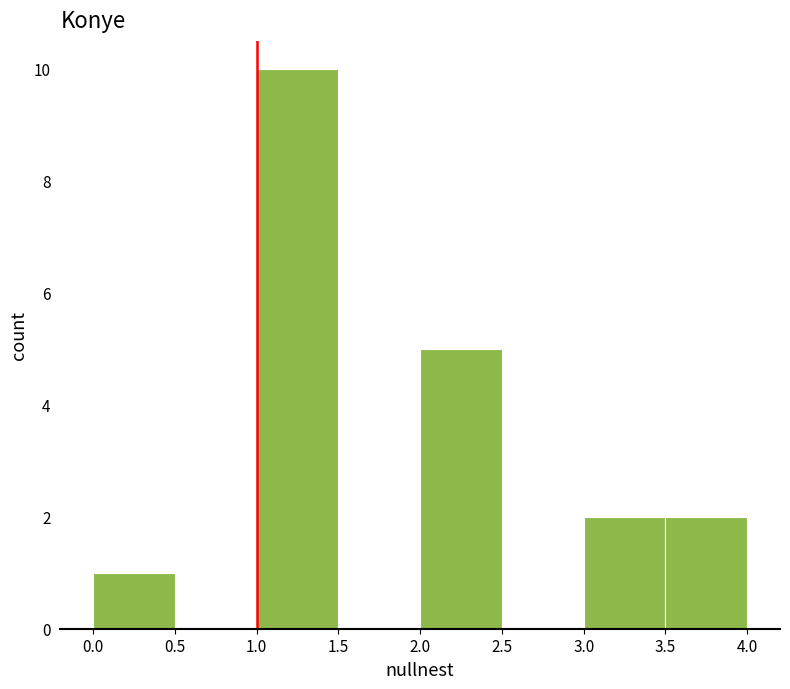

Reading left to right, list every bar in this chart as the range it spans on the x-axis followed by its height. The values are not printed on the chart, so give them approximately, as read against the axis.

0.0 to 0.5: 1
0.5 to 1.0: 0
1.0 to 1.5: 10
1.5 to 2.0: 0
2.0 to 2.5: 5
2.5 to 3.0: 0
3.0 to 3.5: 2
3.5 to 4.0: 2